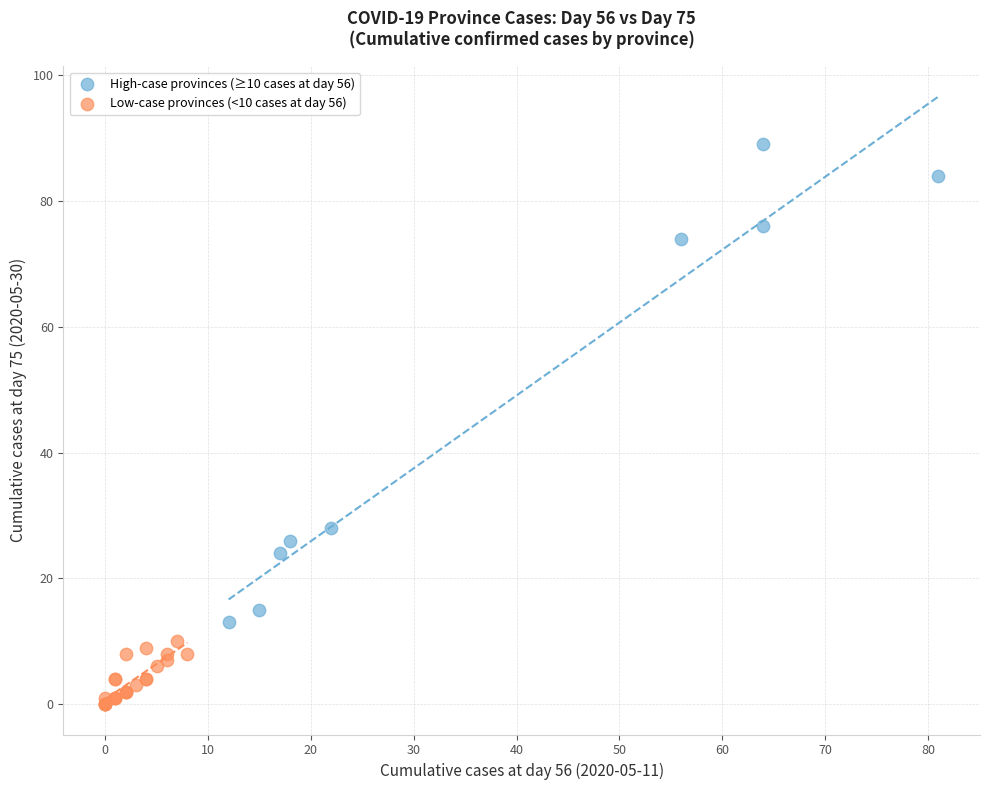

Which series contains the highest Y value?

High-case provinces (≥10 cases at day 56)